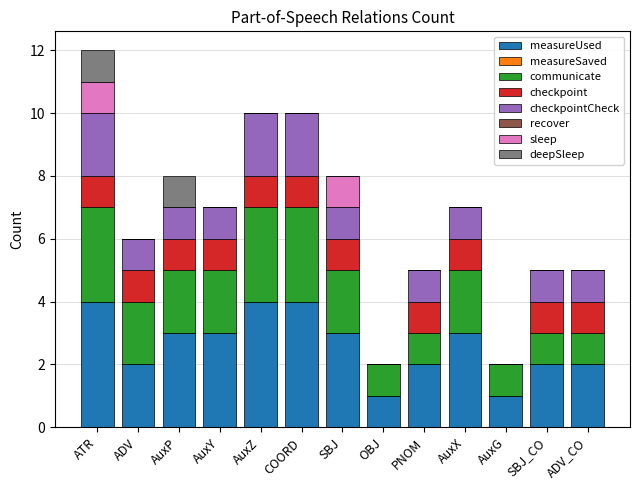

At which category is the sum across all series the highest?

ATR